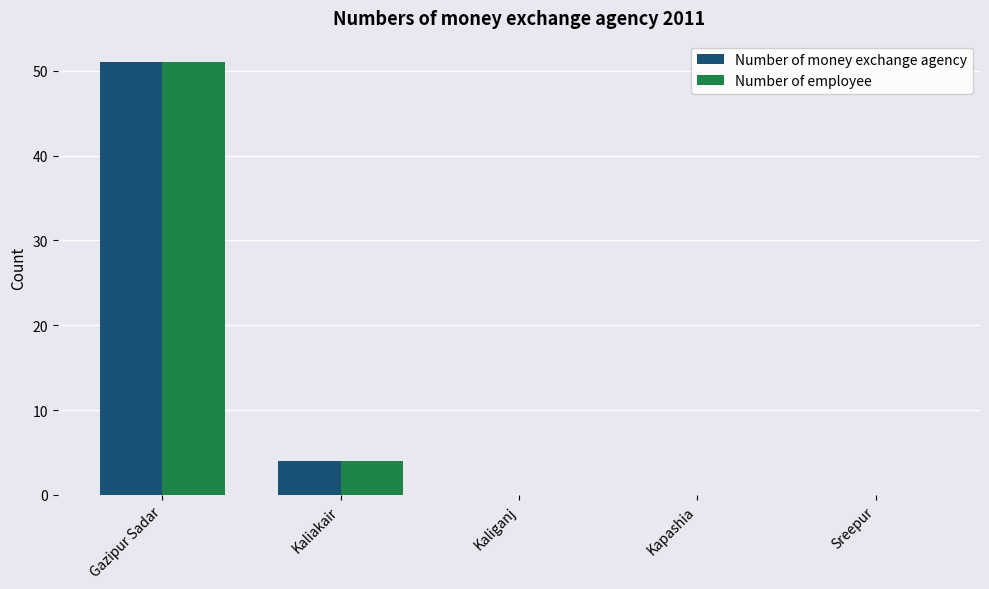

At which category does the chart reach its peak across all series?

Gazipur Sadar